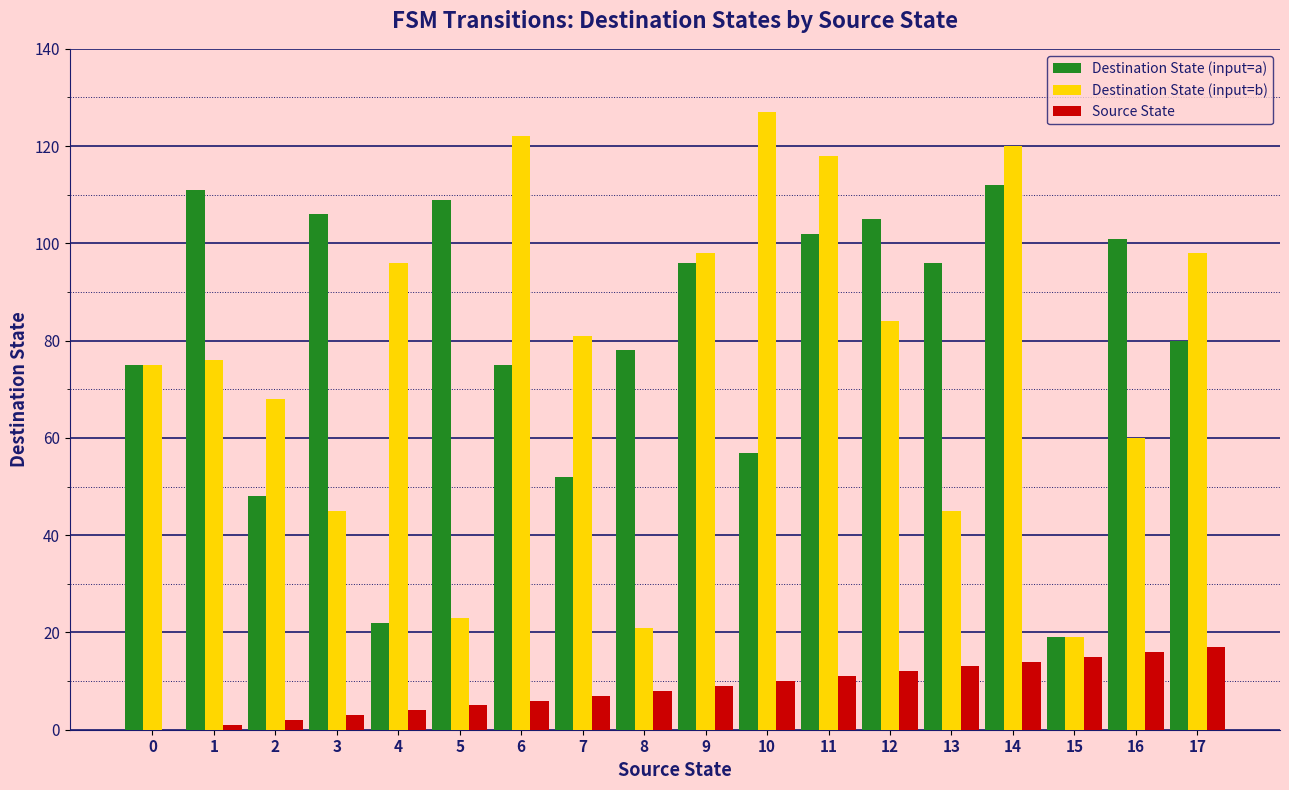

Which series has the largest range (max minus min)?

Destination State (input=b)